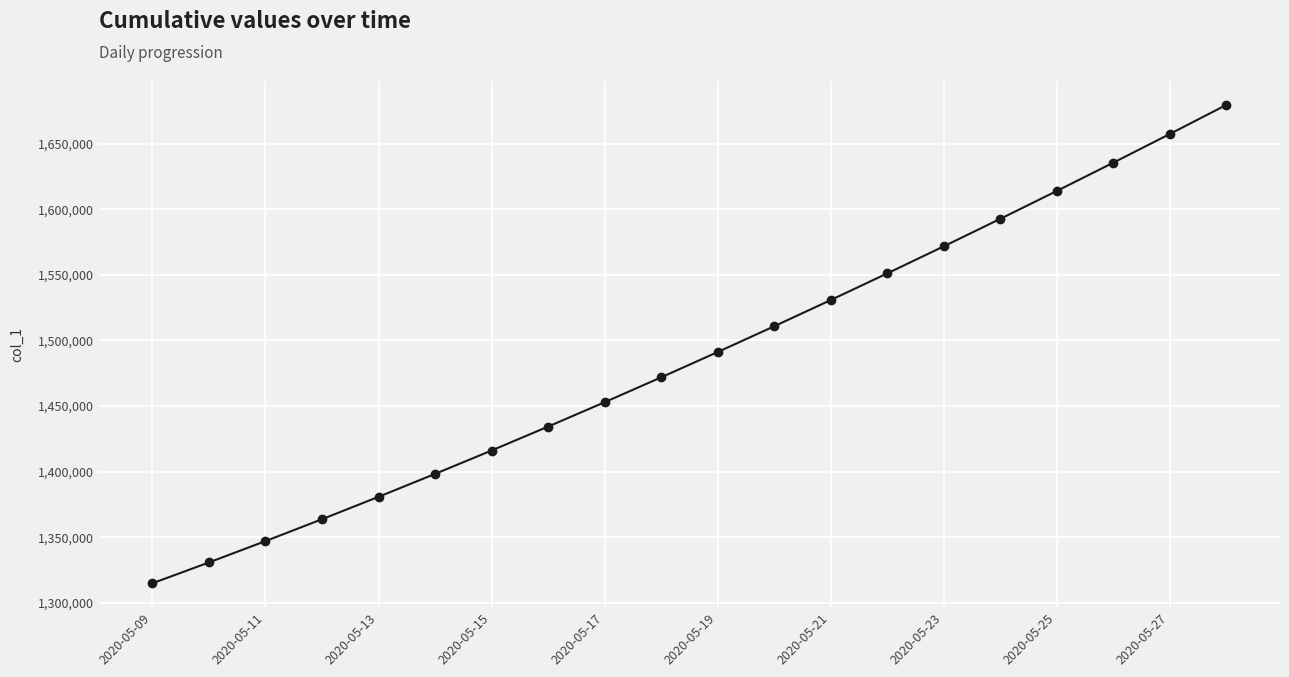

What is the average value?

1487288.2